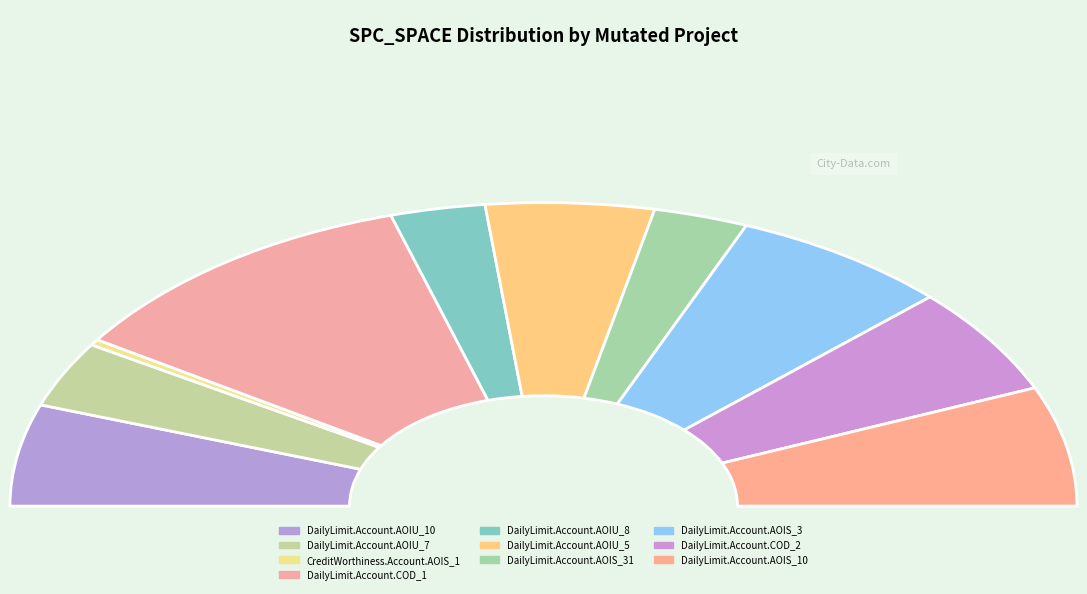

To the nearest percent, what is the difference between the largest and smallest slice percentages?

22%